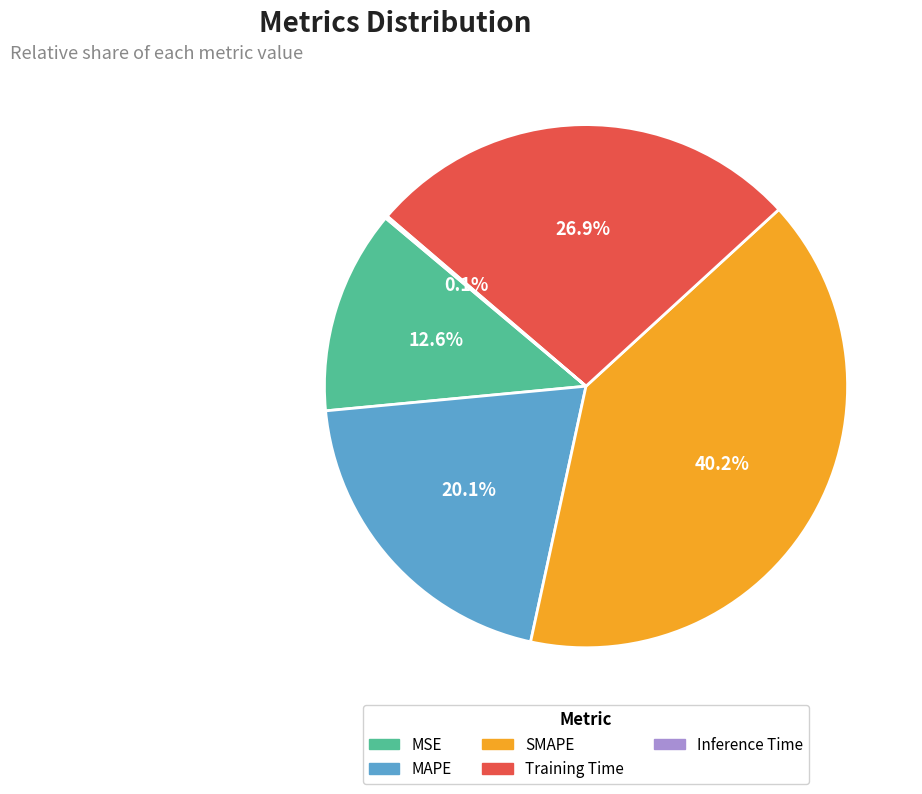

Which has a higher value, MSE or SMAPE?

SMAPE